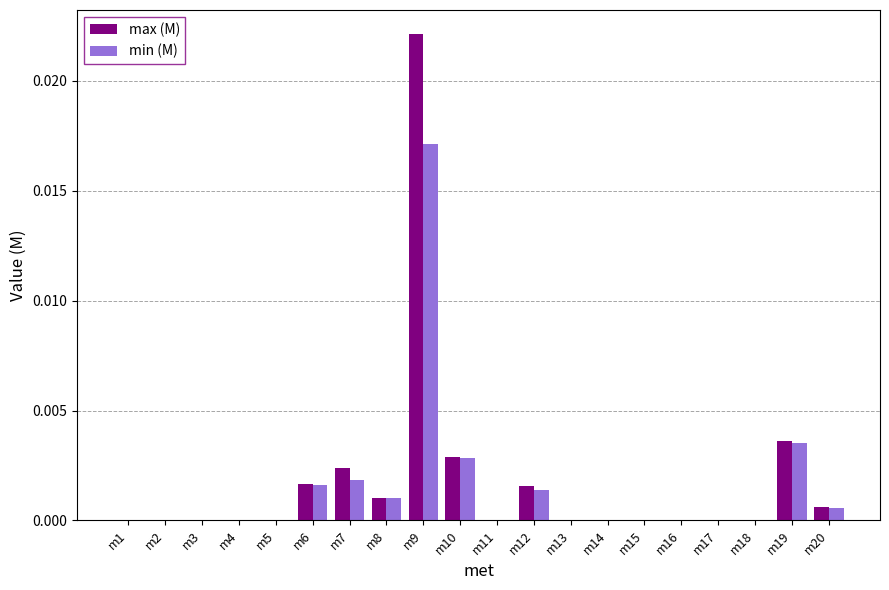

Are the bars grouped side by side (vs. stacked)?

Yes